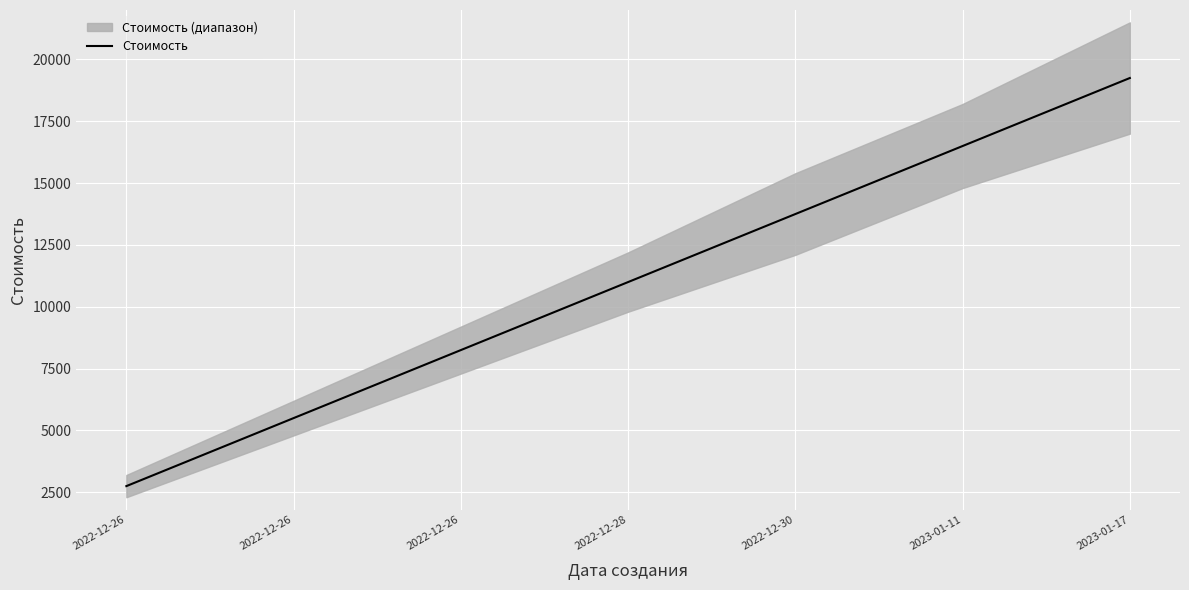

How many data points does each series have?

7